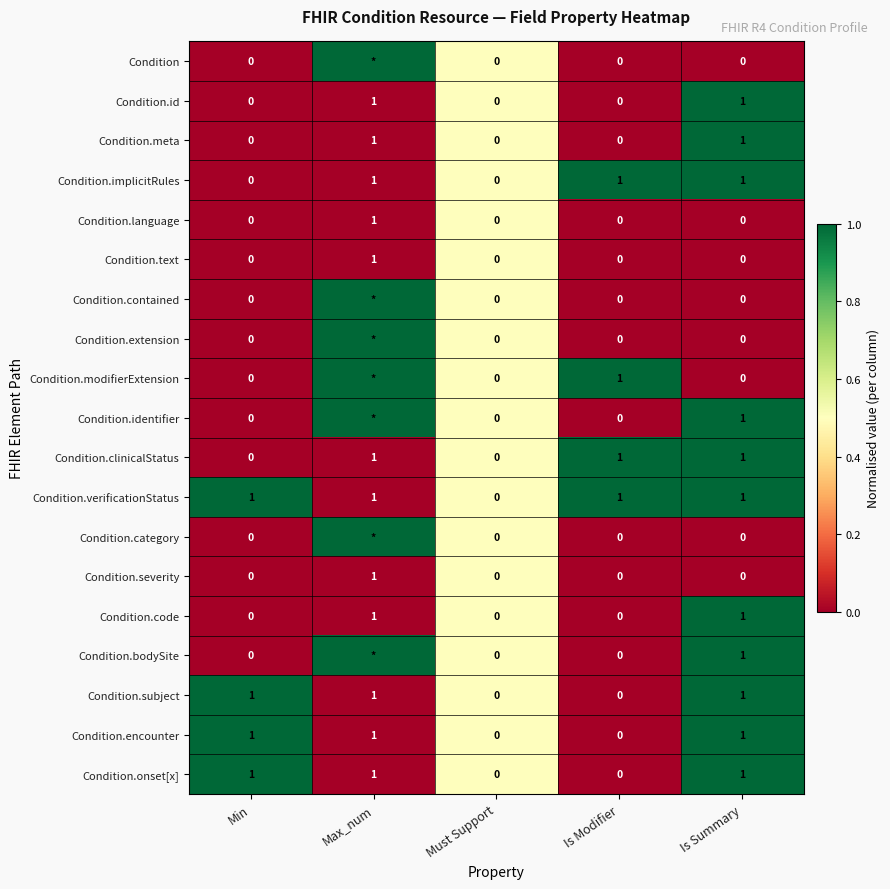

What is the sum of all Condition.verificationStatus values?

4